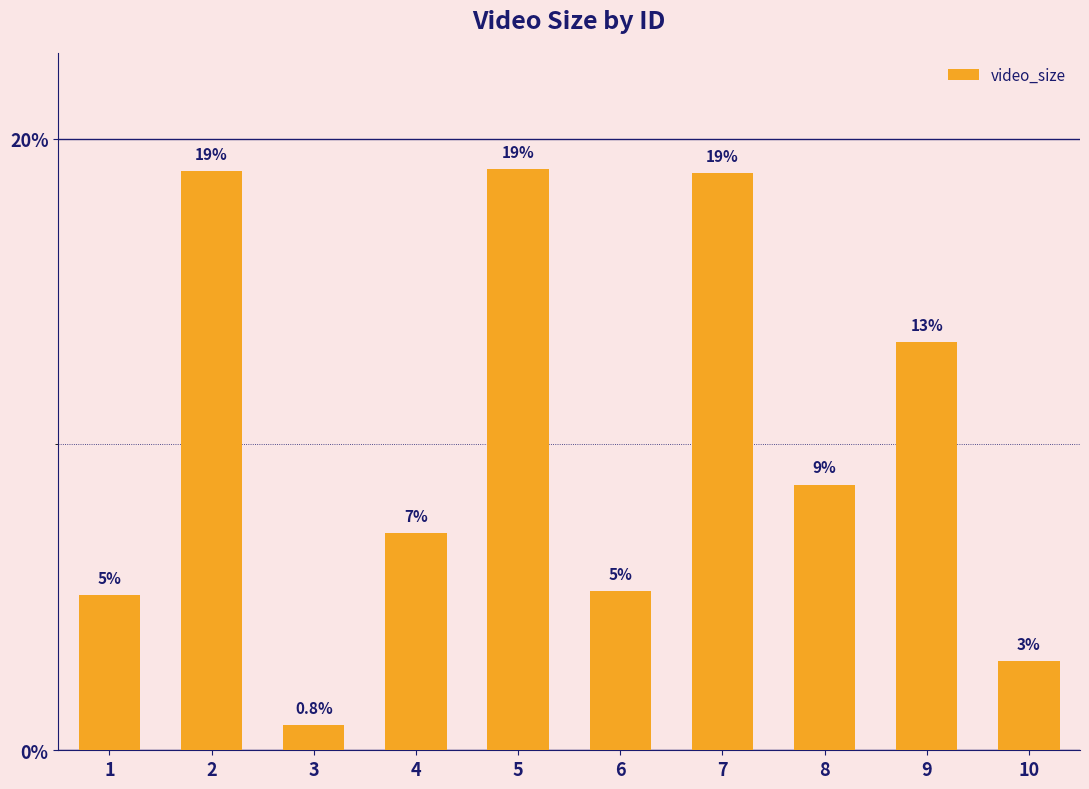

How many bars are there in total?

10